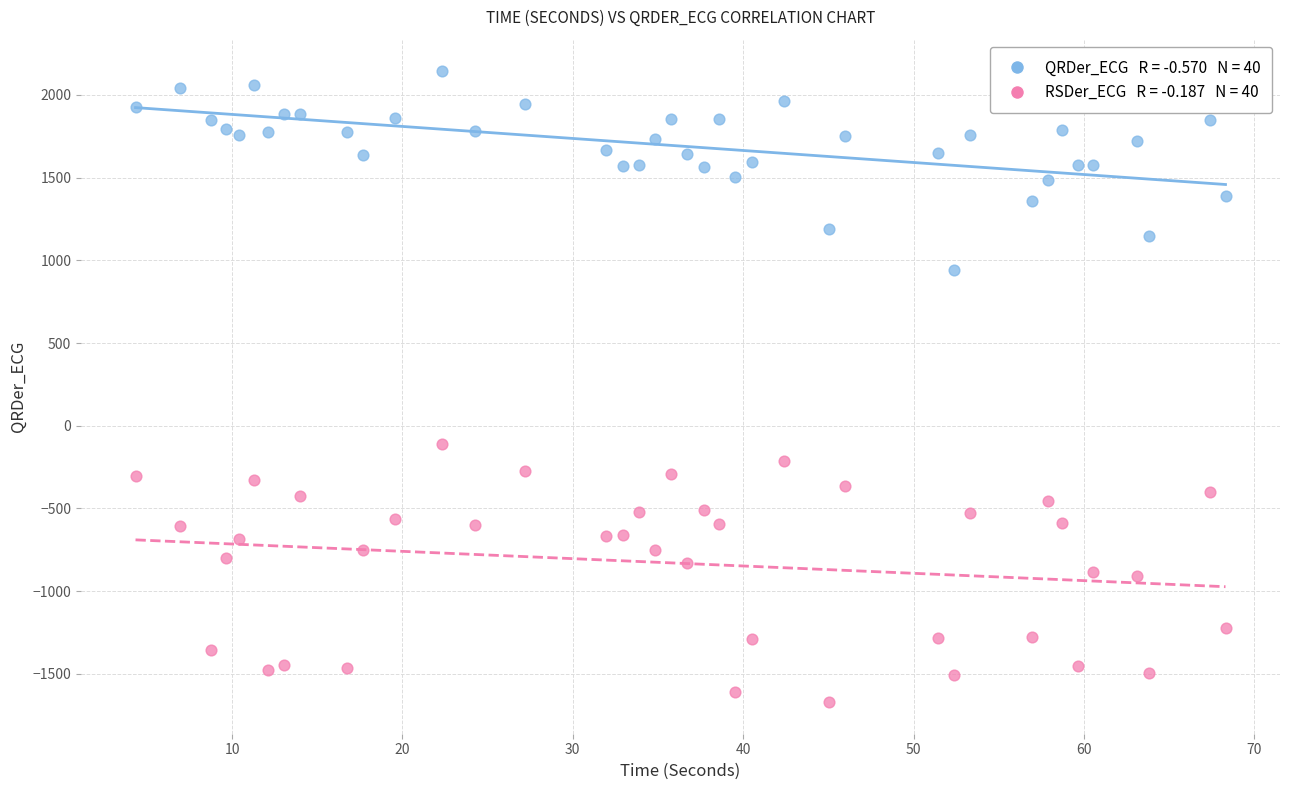

Across all series, what Y value is closest to 236?

-108.2